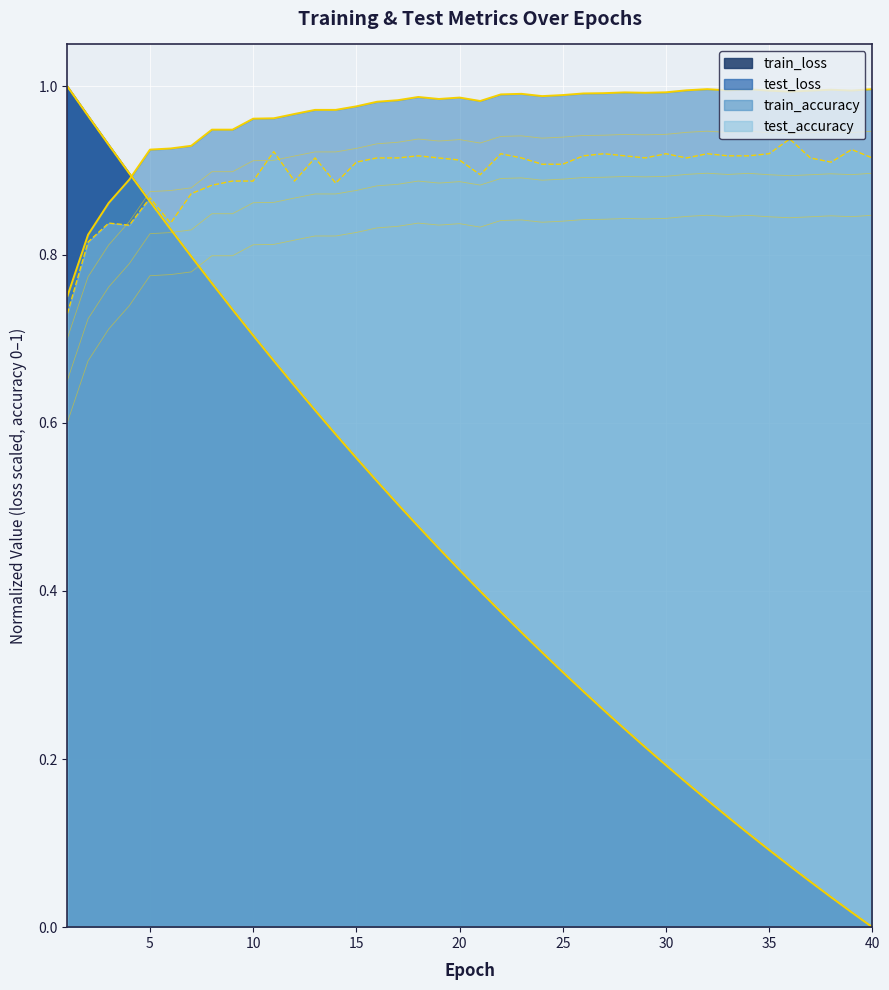

What is the average value of the test_loss series?

0.4